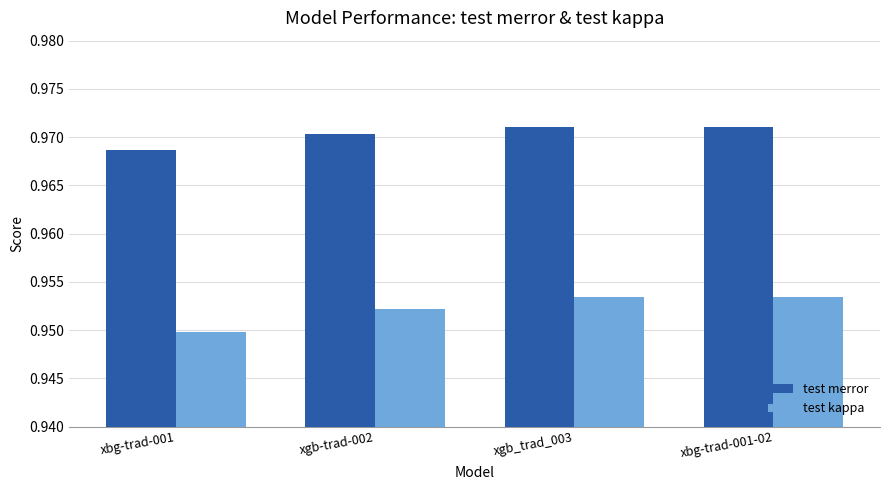

At which label does test kappa reach its minimum?

xbg-trad-001